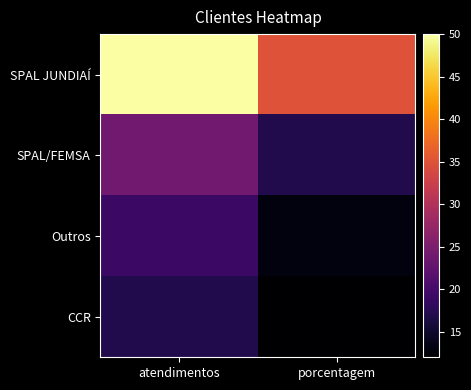

Between atendimentos and porcentagem, which series saw the biggest shift?

SPAL JUNDIAÍ